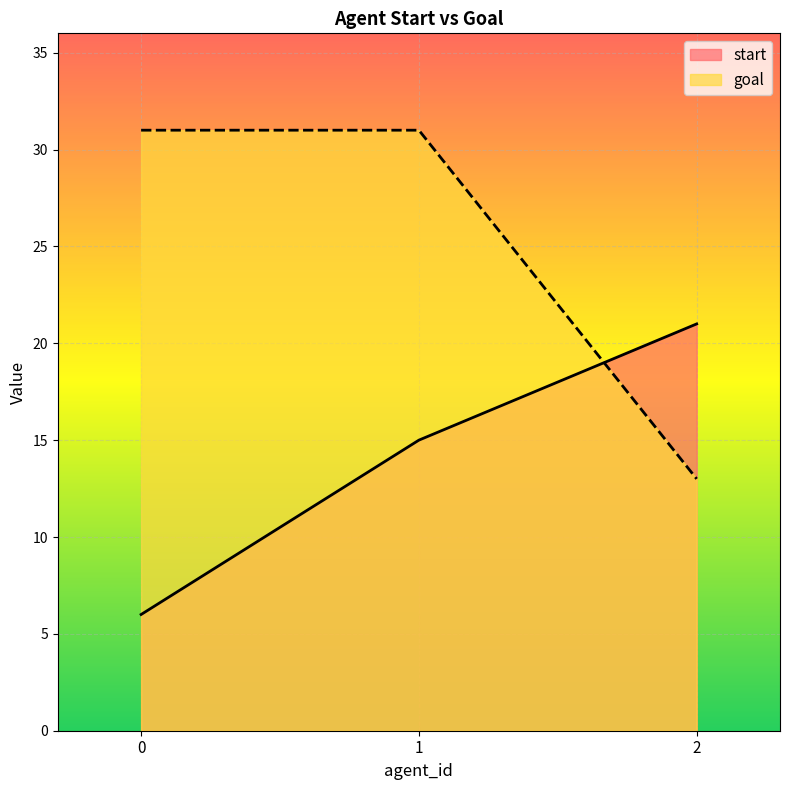

At which category is the sum across all series the highest?

1